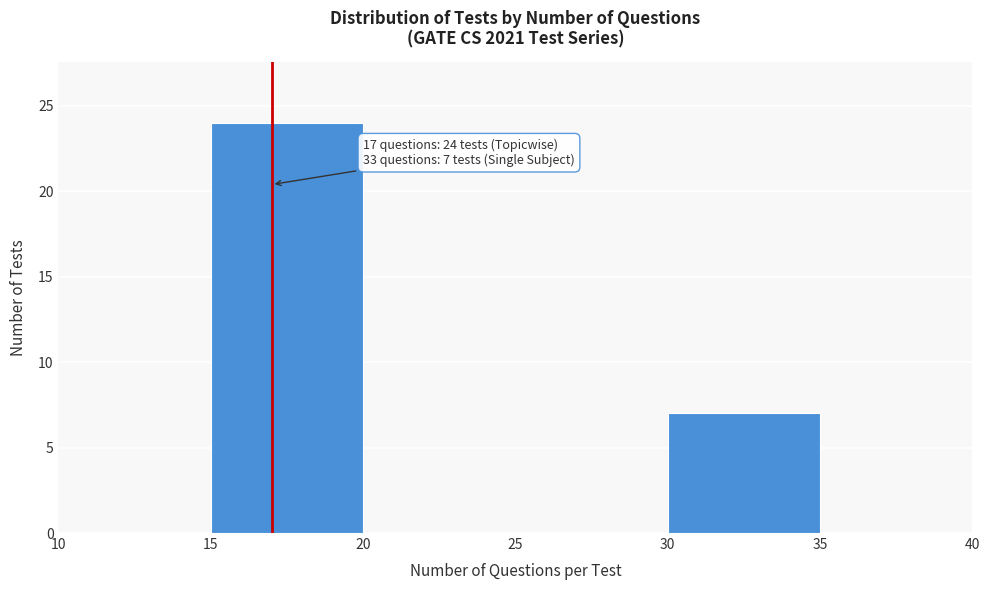

Over which range of the x-axis is the bar tallest?

15 to 20